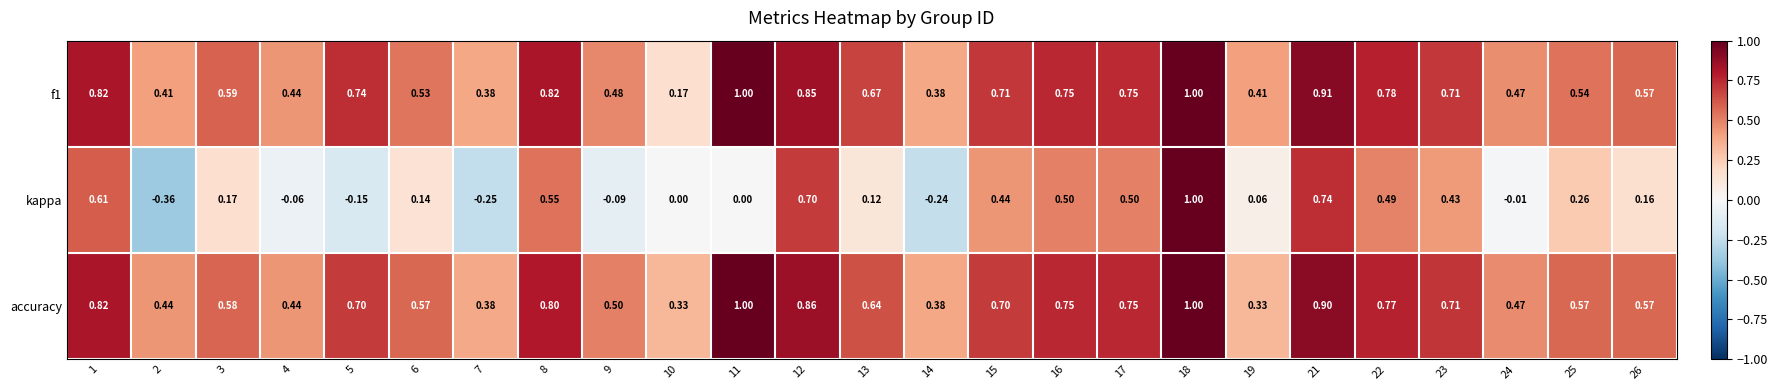

How many values in the kappa series are below 0?

7